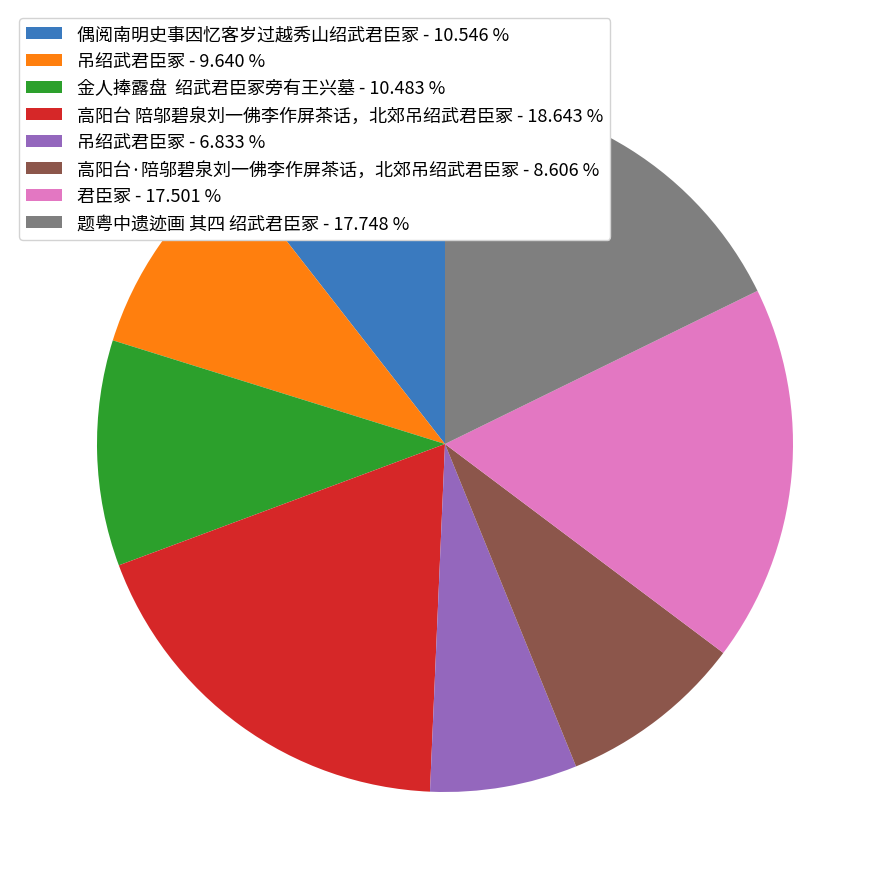

Count the number of slices in the pie.

8